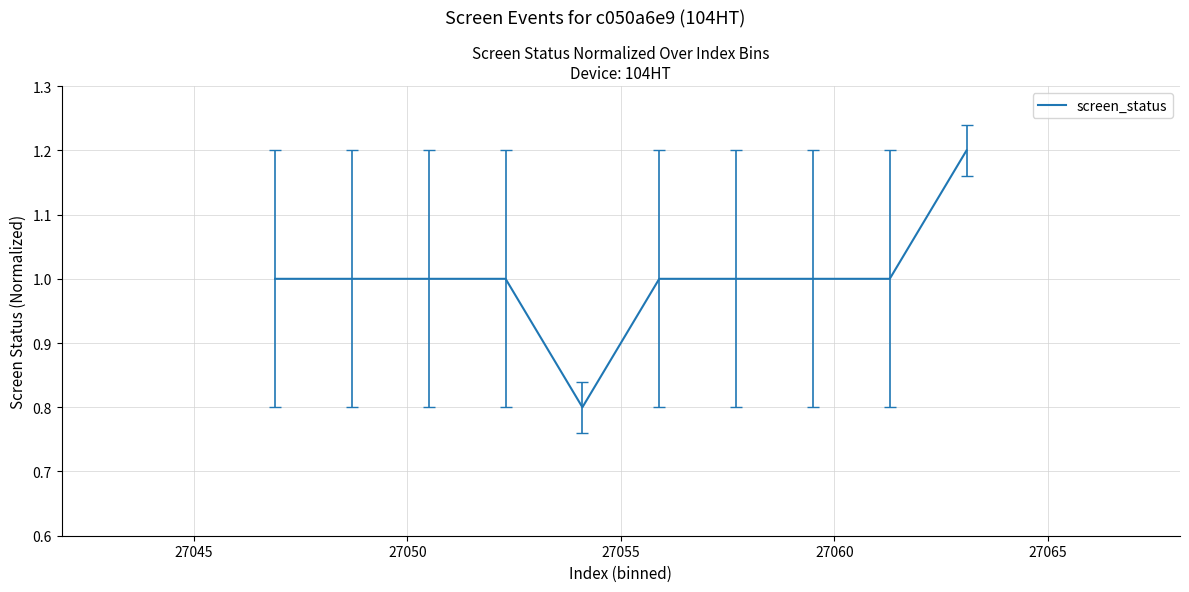

What is the maximum value shown in the chart?

1.2